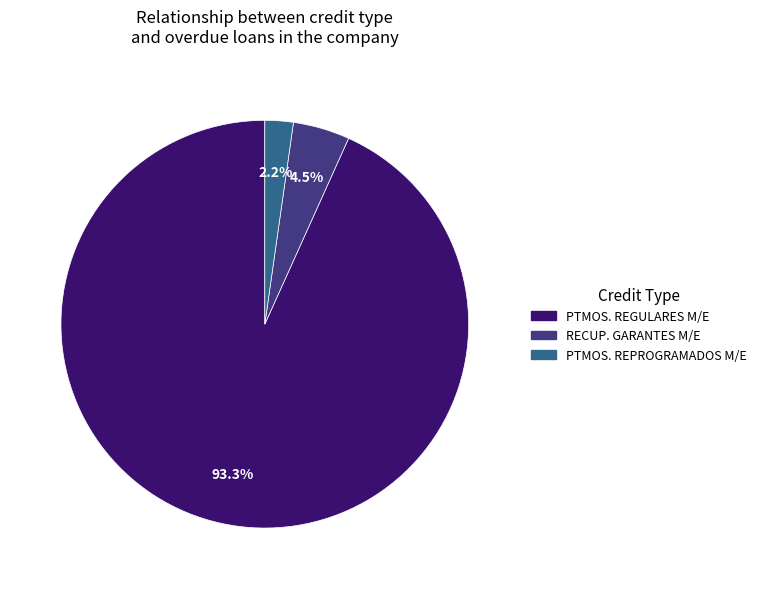

Rank the categories by value from highest to lowest.

PTMOS. REGULARES M/E, RECUP. GARANTES M/E, PTMOS. REPROGRAMADOS M/E